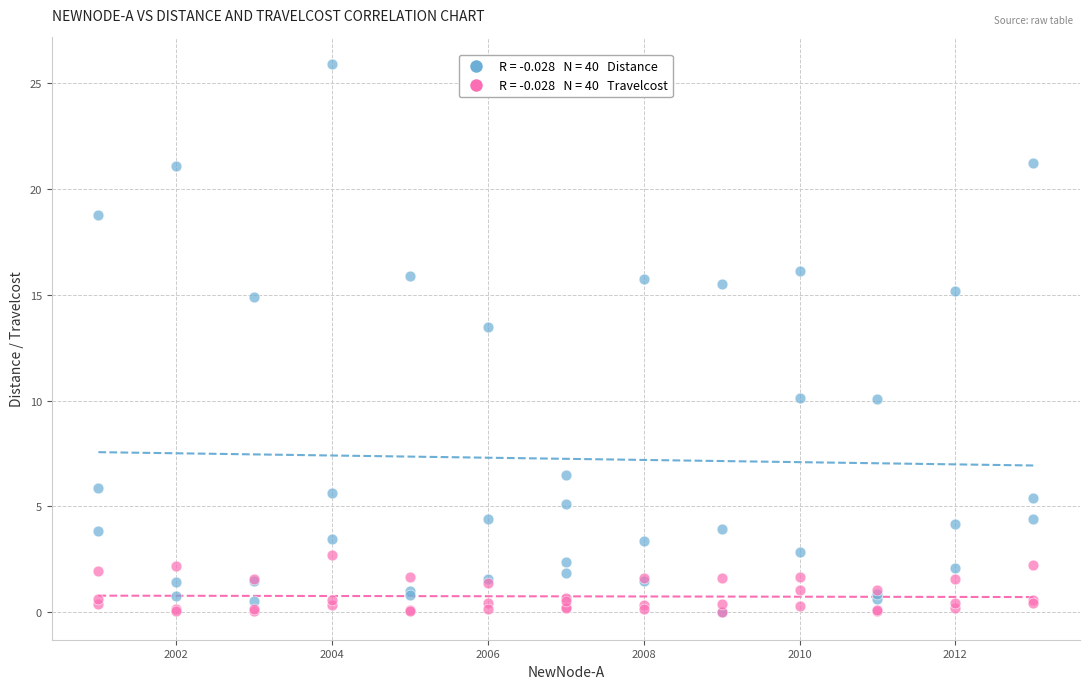

Across all series, what Y value is closest to 12?

13.5